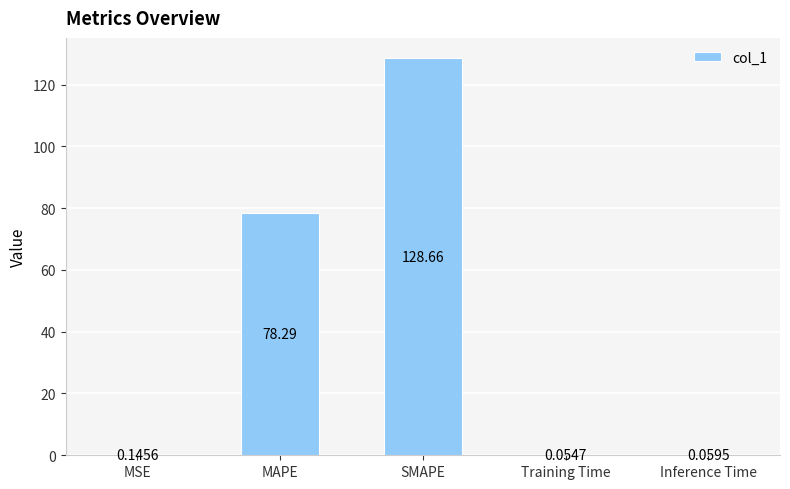

At which category does the chart reach its peak across all series?

SMAPE